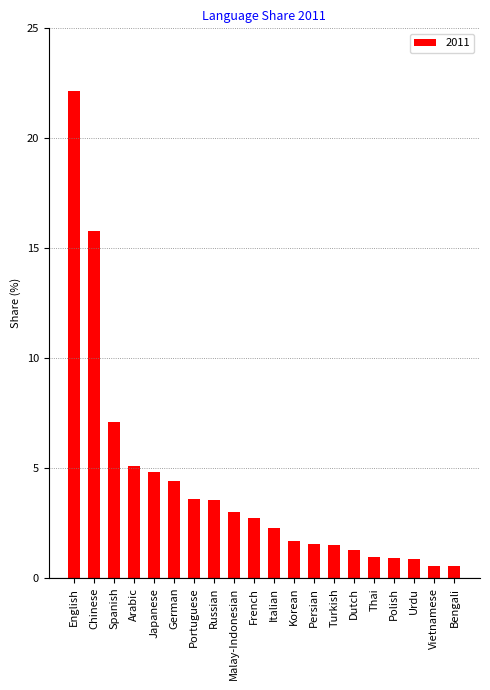

How many values exceed 2?

11